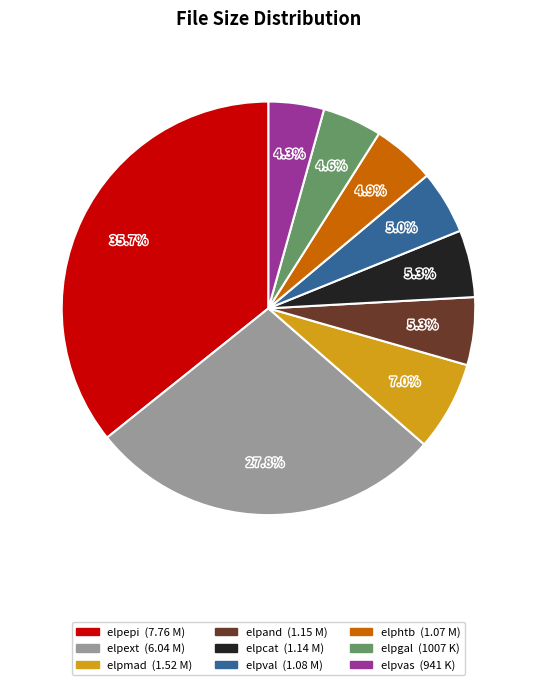

How many slices are in this pie chart?

9